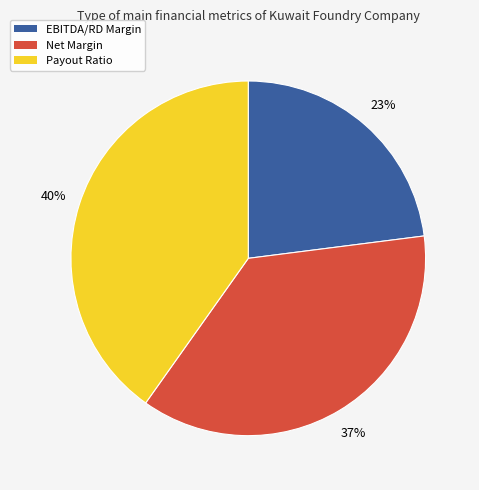

Does any single category account for the majority?

No